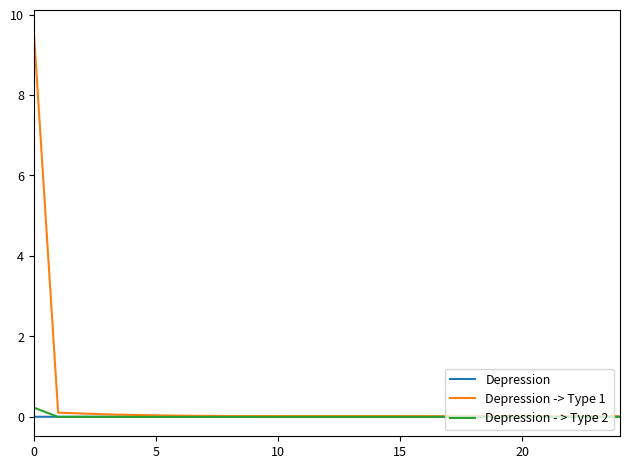

Which series has the largest range (max minus min)?

Depression -> Type 1